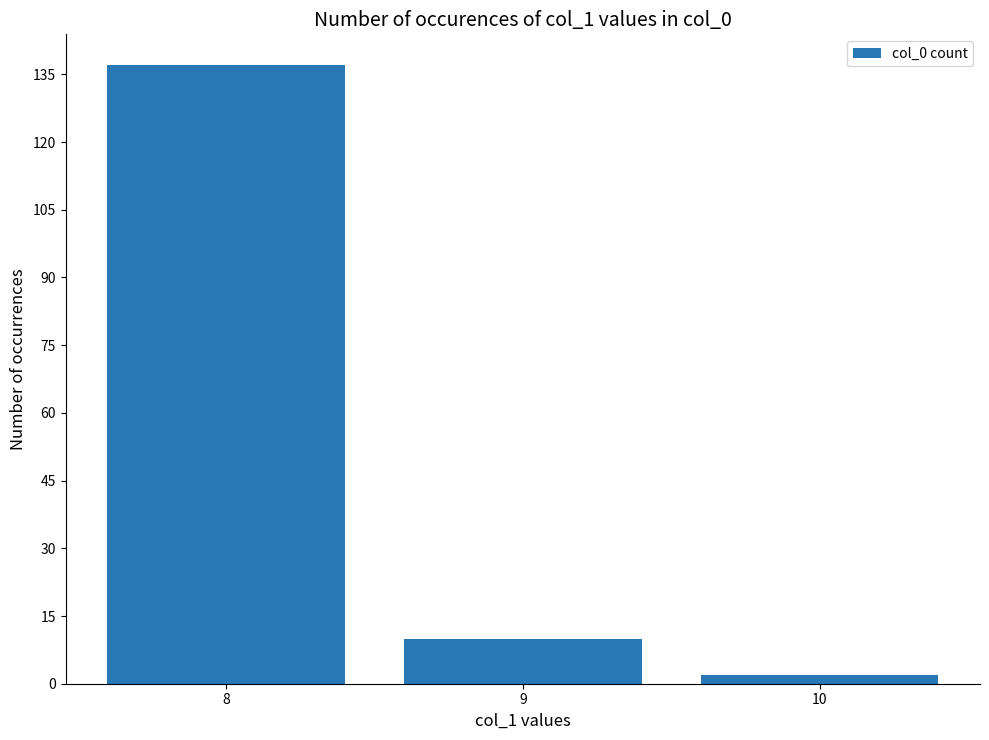

Rank the categories by value from highest to lowest.

8, 9, 10